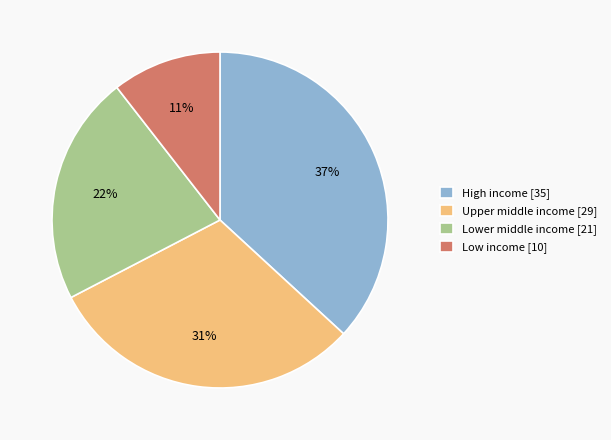

Is there any slice that represents more than half of the pie?

No